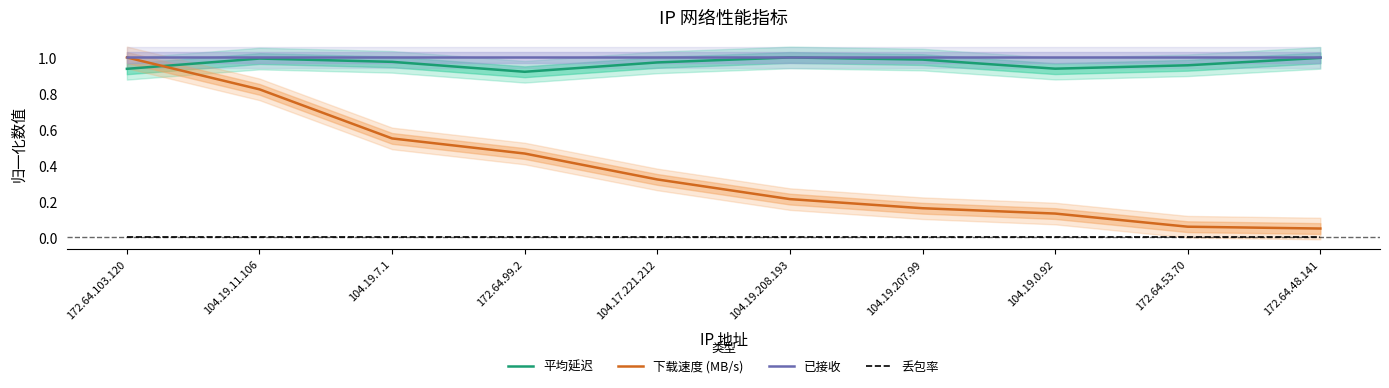

Which category has the lowest value in the 已接收 series?

172.64.103.120